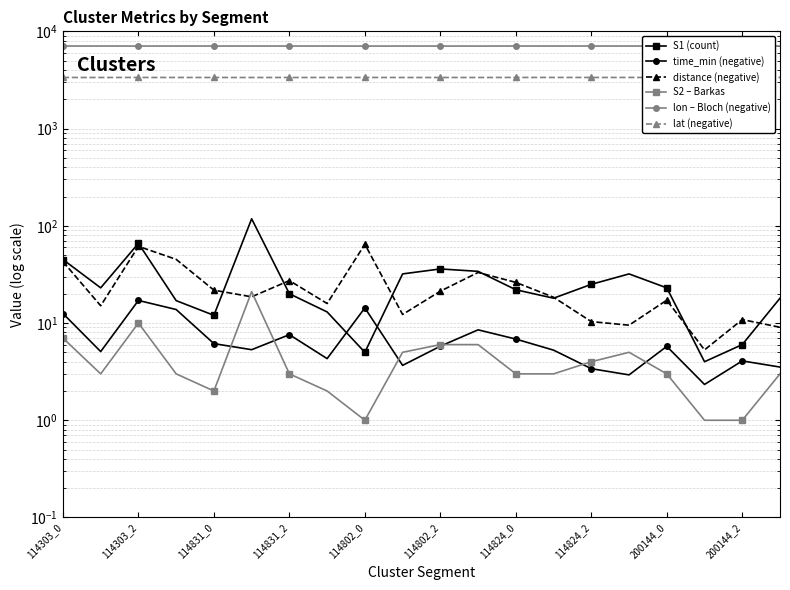

At which label does lon – Bloch (negative) reach its minimum?

114802_0